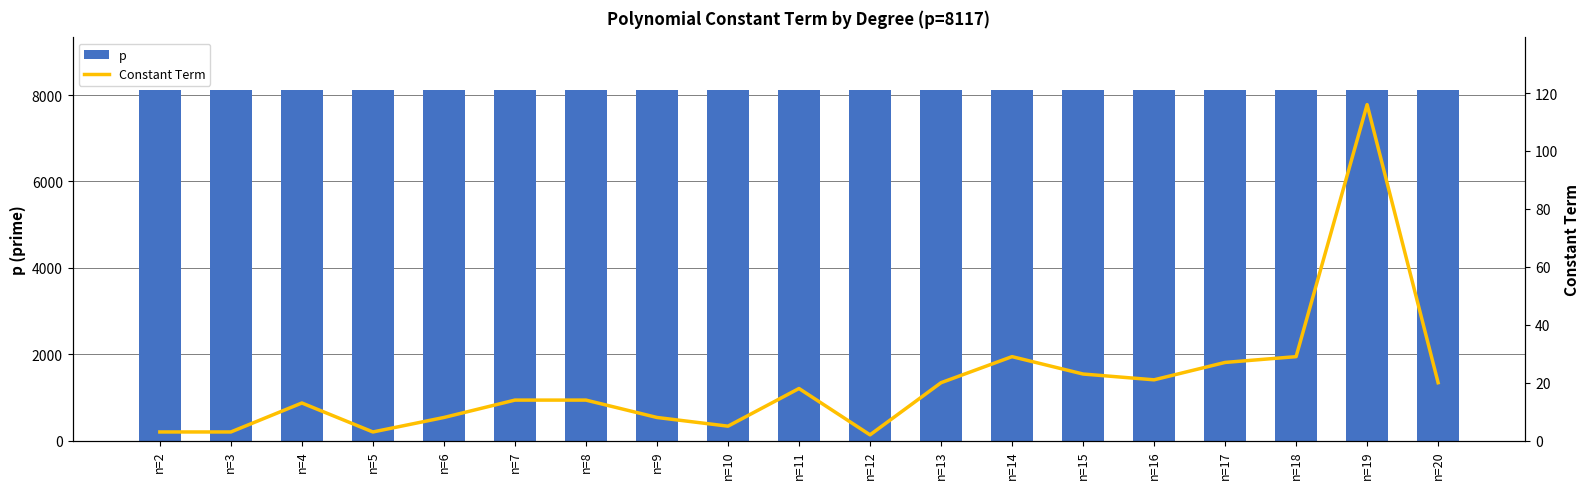

What is the difference between the second highest and minimum values in the Constant Term series?

27